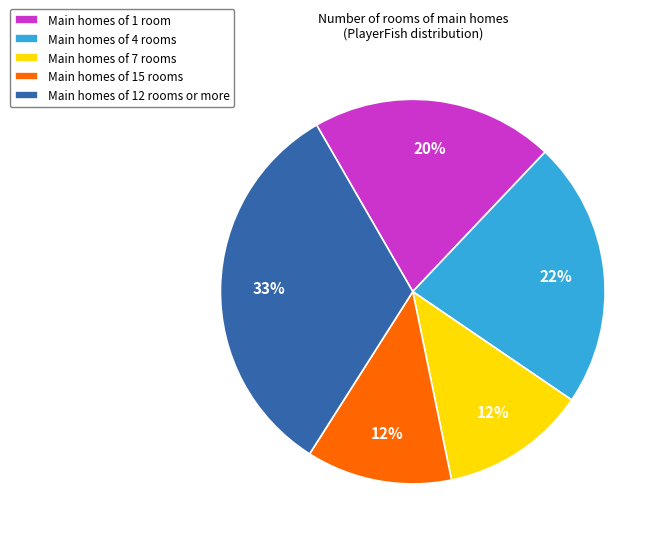

How many slices are in this pie chart?

5